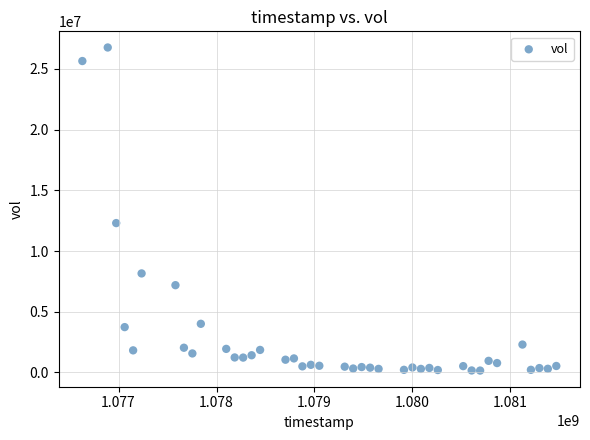

What Y value in the scatter plot is closest to 13458700?

12300200